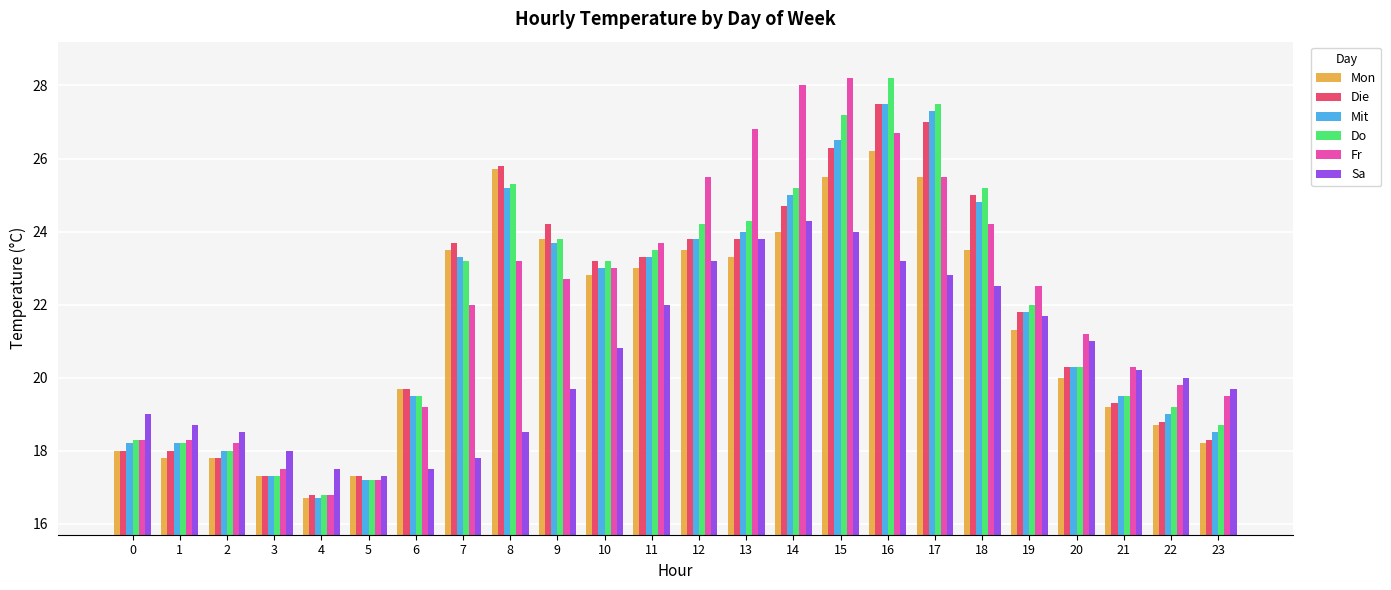

What is the lowest value of the Die series?

16.8